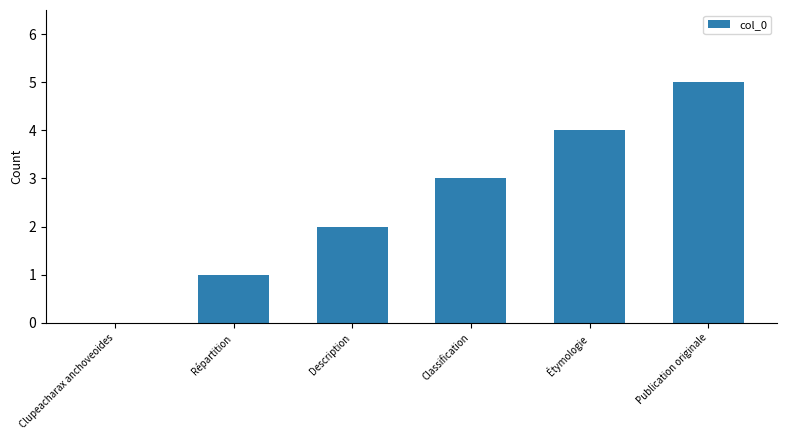

Are the bars horizontal?

No